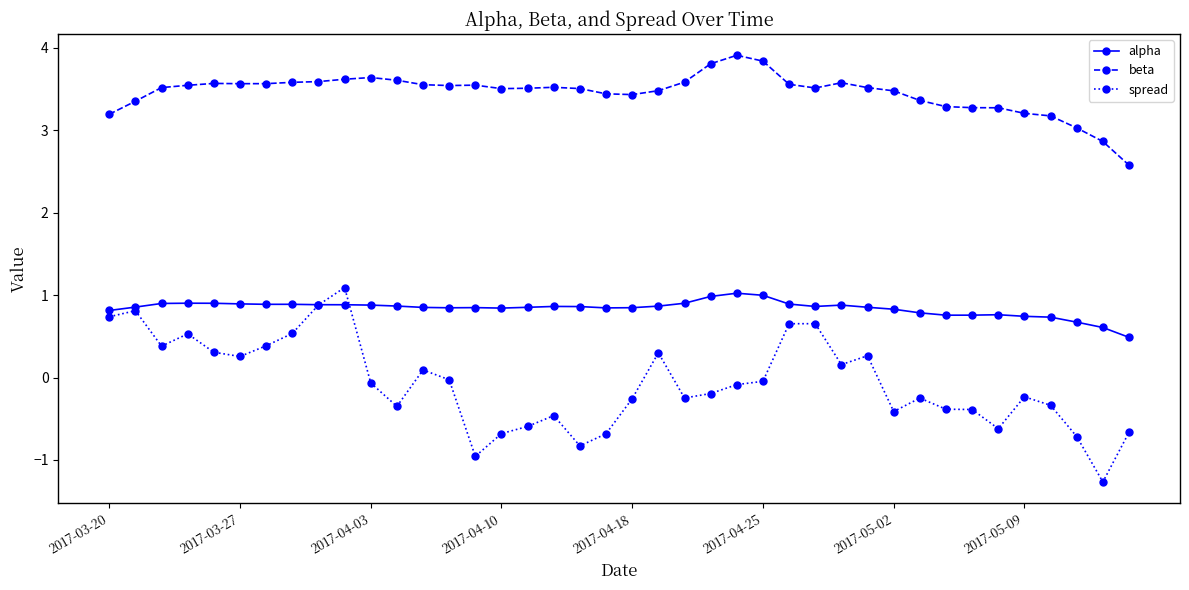

Count the number of categories in the chart.

40